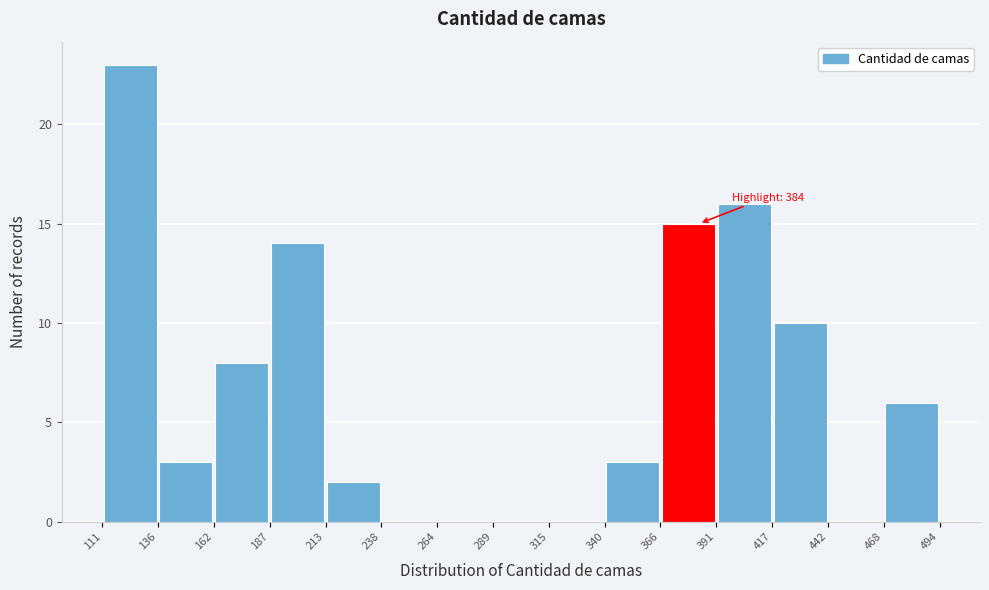

Which range on the x-axis has the tallest bar?

111 to 136